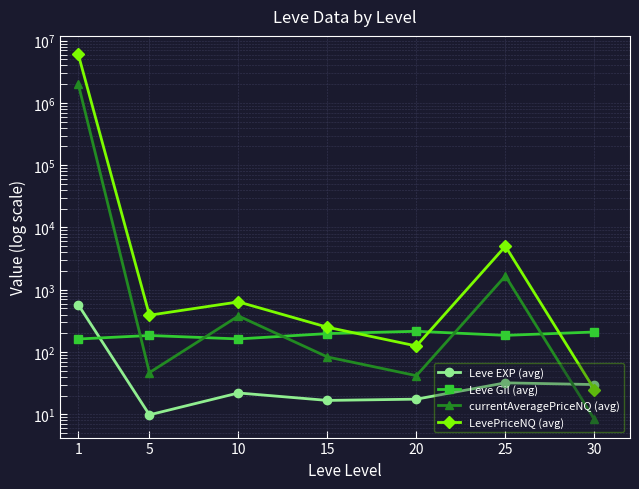

Reading right to left, list all the values displayed in this chart.

Leve EXP (avg): 30.0	32.0	17.5	16.7	22.0	9.8	576.5
Leve Gil (avg): 209.7	185.2	215.2	197.7	162.3	184.3	161.8
currentAveragePriceNQ (avg): 8.3	1667.0	41.7	83.3	379.4	46.7	2026588.0
LevePriceNQ (avg): 25.0	5001.0	125.0	250.0	638.3	390.1	6079500.0